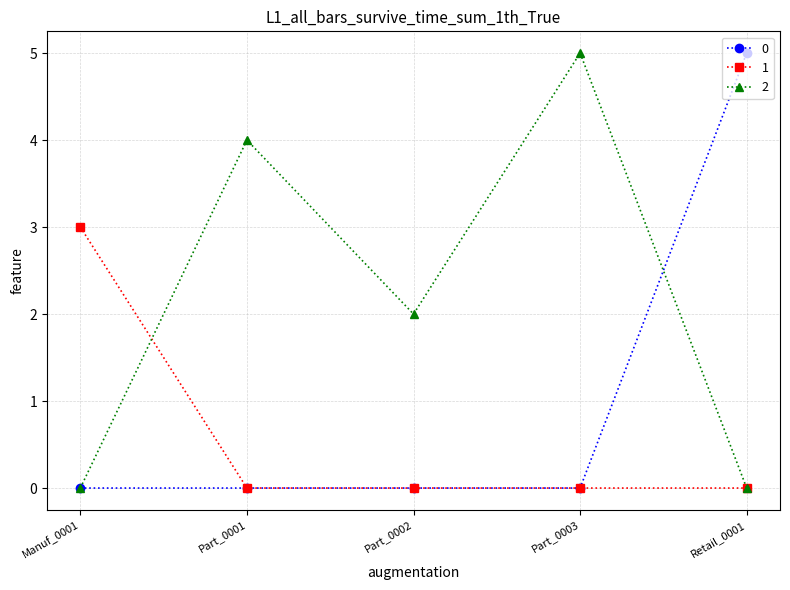

At which label does 2 reach its peak?

Part_0003